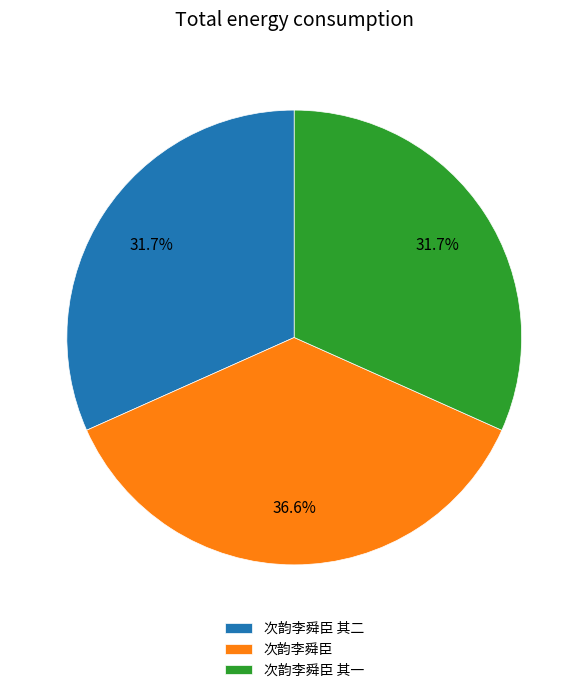

Count the number of slices in the pie.

3